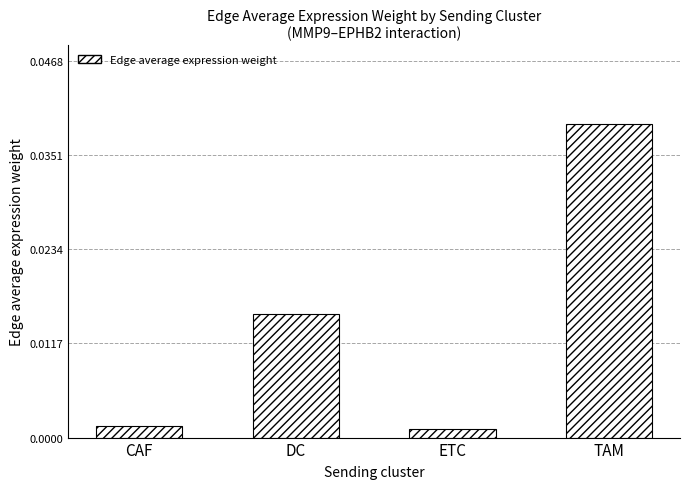

At which category does the chart reach its peak across all series?

TAM